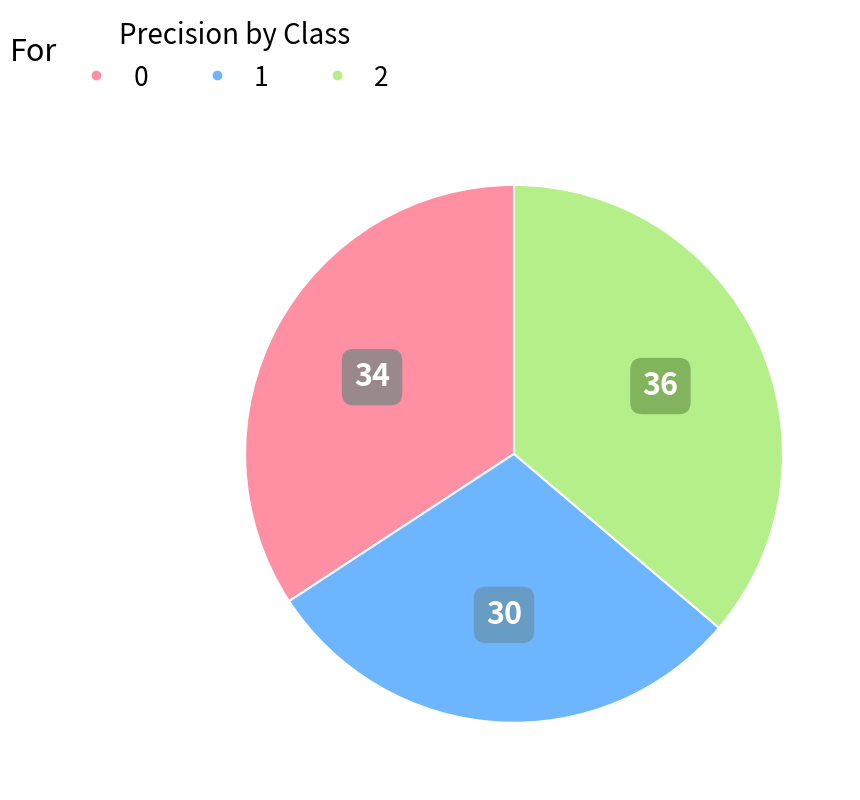

How many segments does this pie chart have?

3